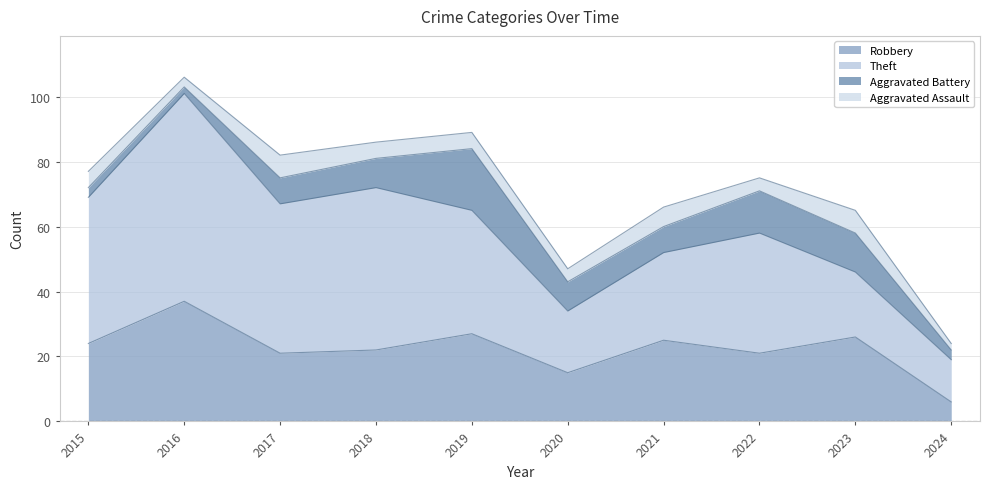

Which series has the largest total across all categories?

Theft